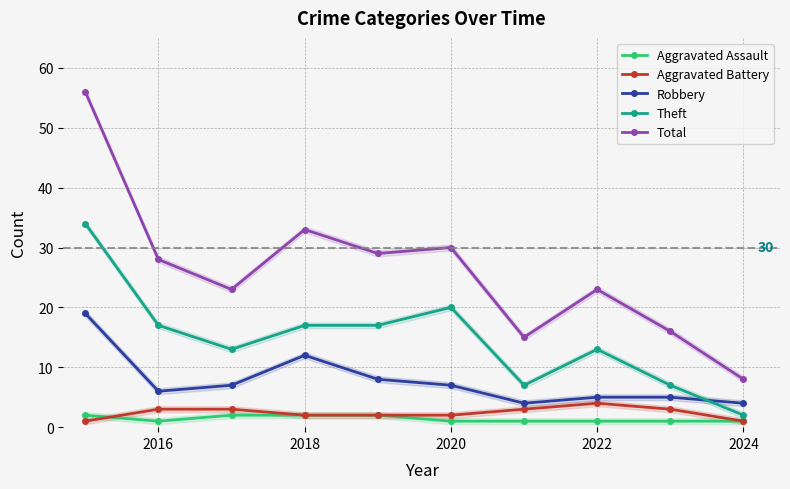

Is it true that Aggravated Assault equals 2 at 2018?

True